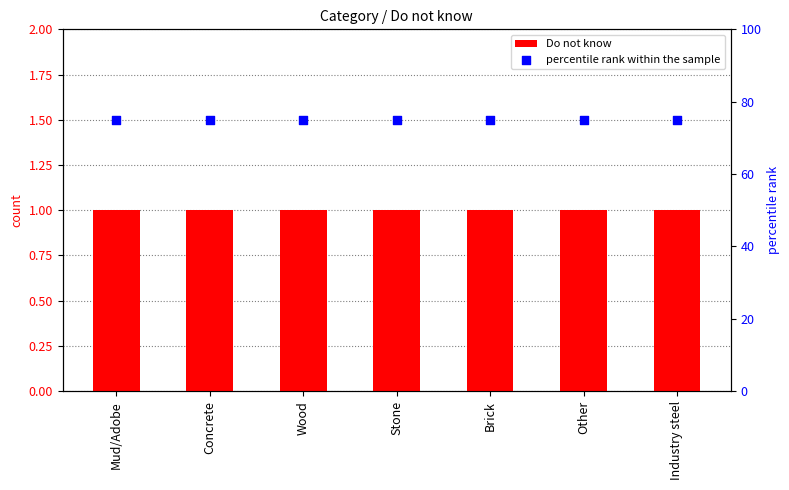

Which series contains the highest Y value?

percentile rank within the sample